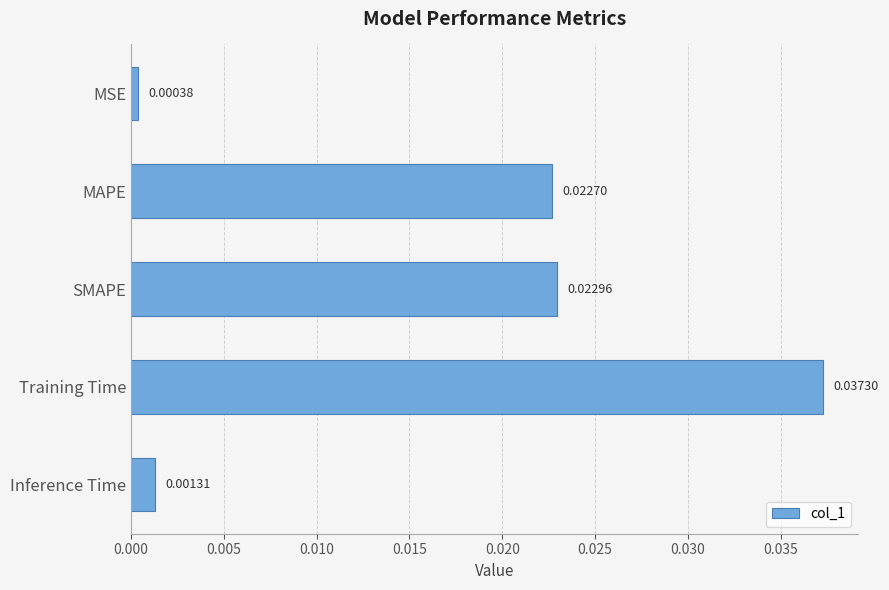

Rank the categories by value from lowest to highest.

MSE, Inference Time, MAPE, SMAPE, Training Time